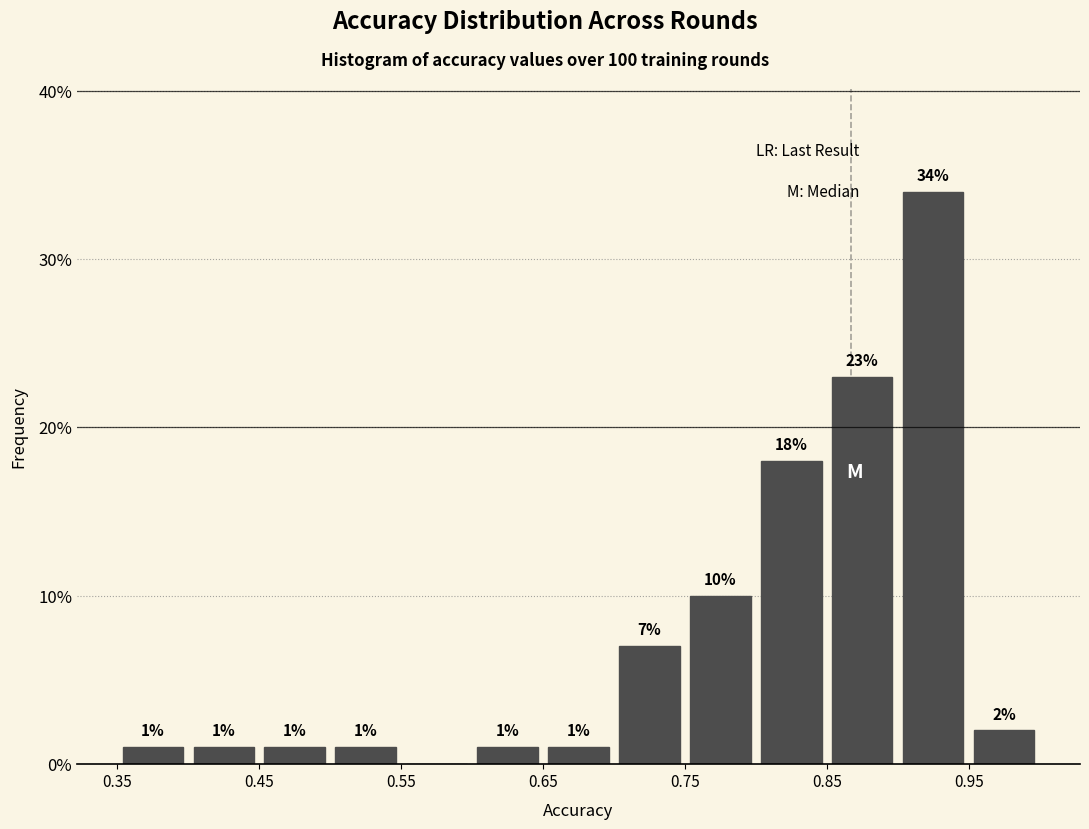

Over which range of the x-axis is the bar tallest?

0.90 to 0.95